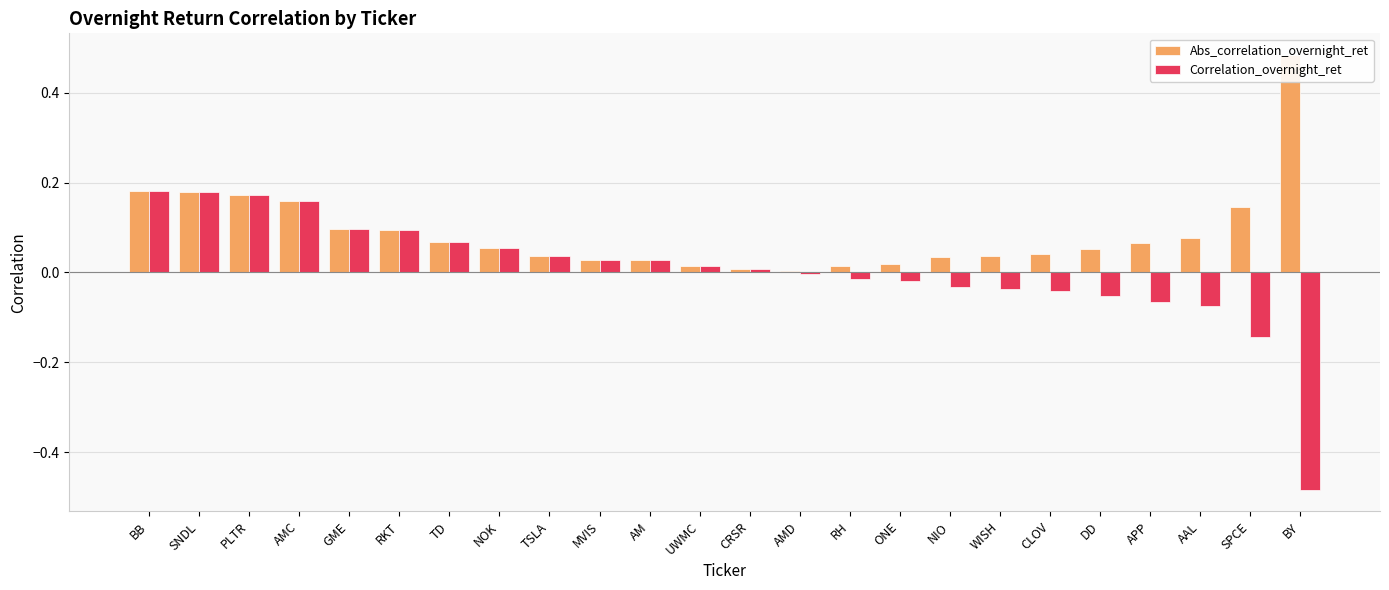

Which label corresponds to the largest value in the chart?

BY